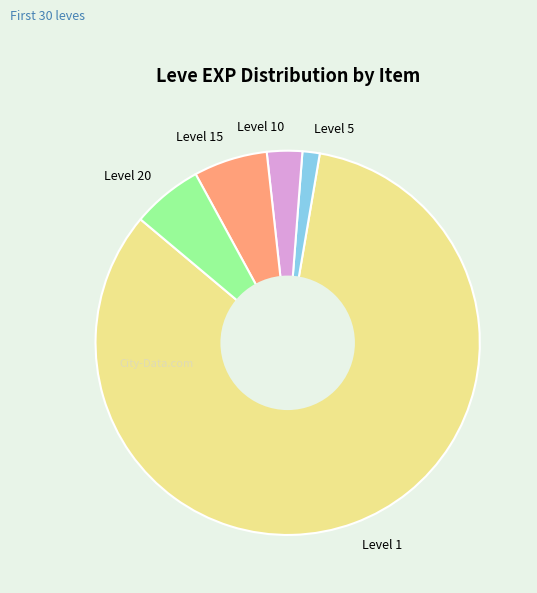

Which category has the smallest portion of the pie?

Level 5